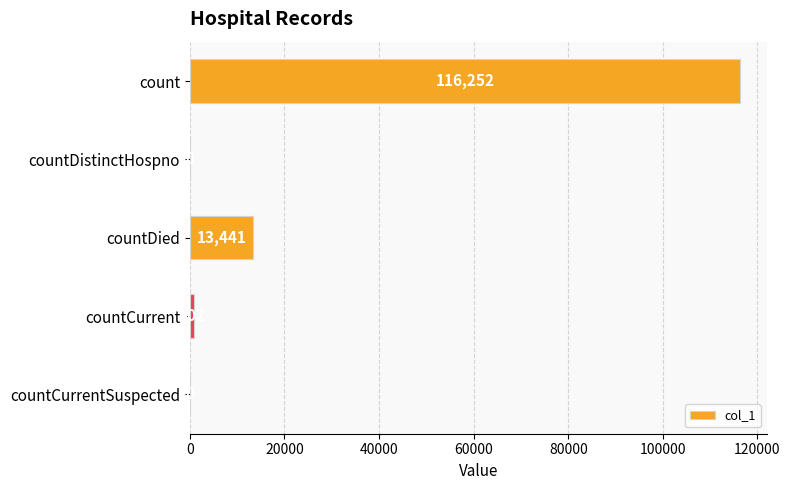

The chart shows a value of 35294 at count. True or false?

False